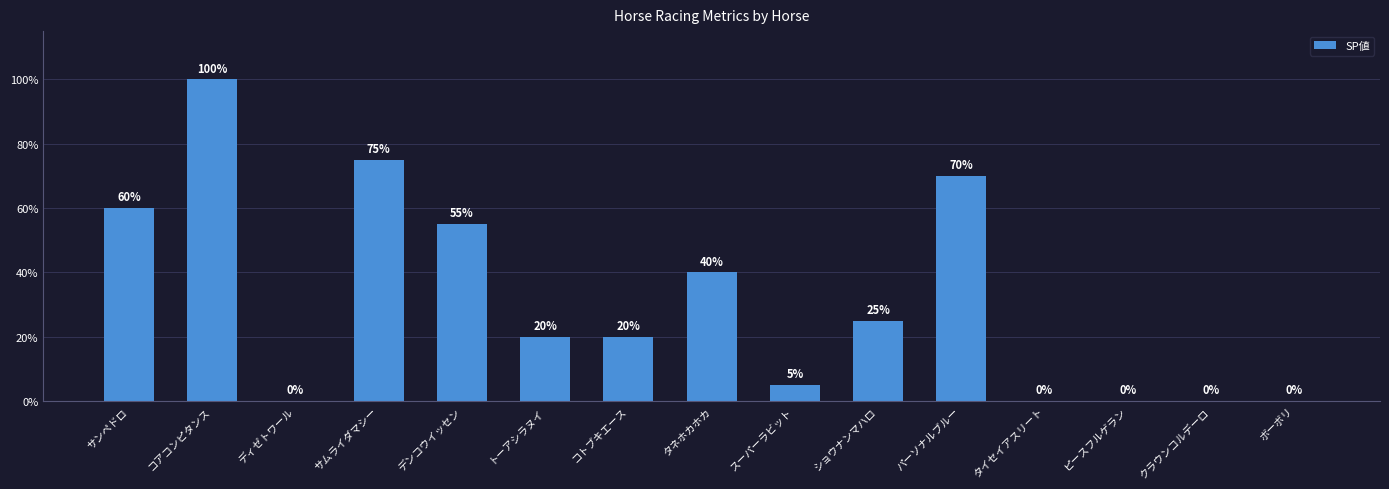

What is the sum of all values?

470